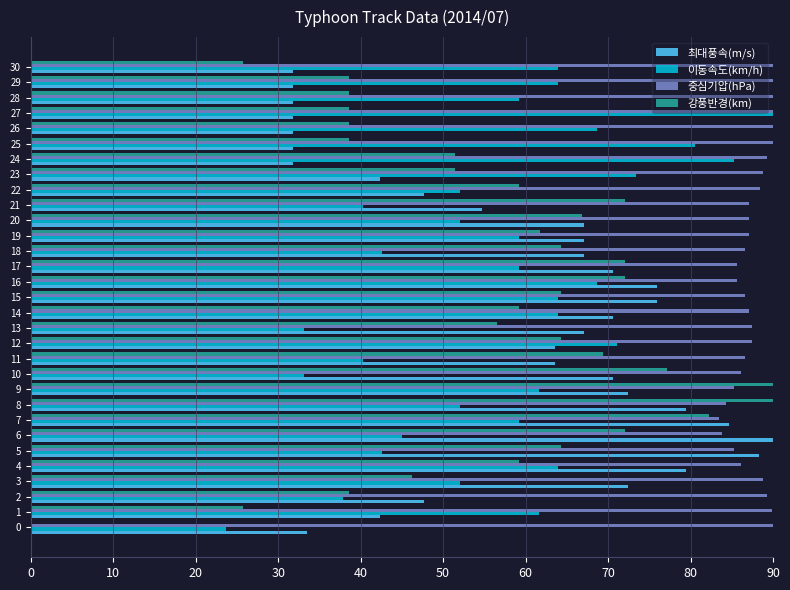

The value of 중심기압(hPa) at 23 is 147.7. True or false?

False